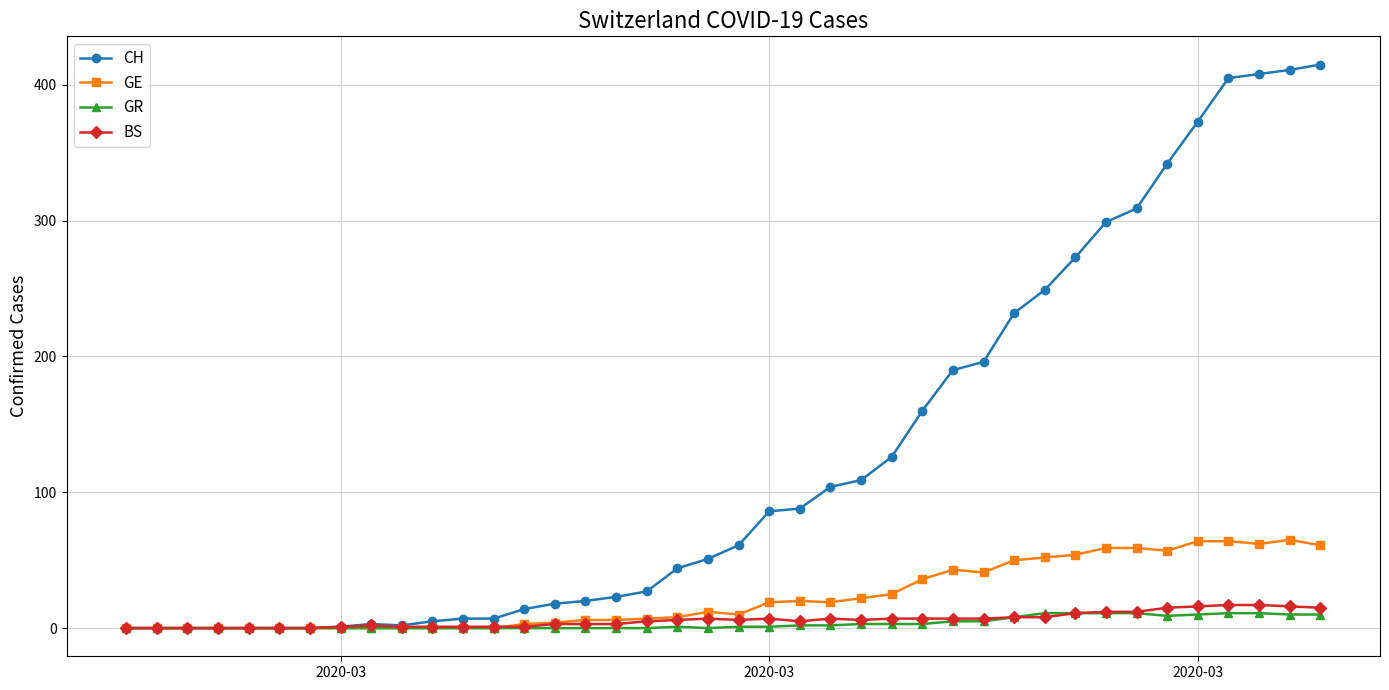

Which series has the largest total across all categories?

CH